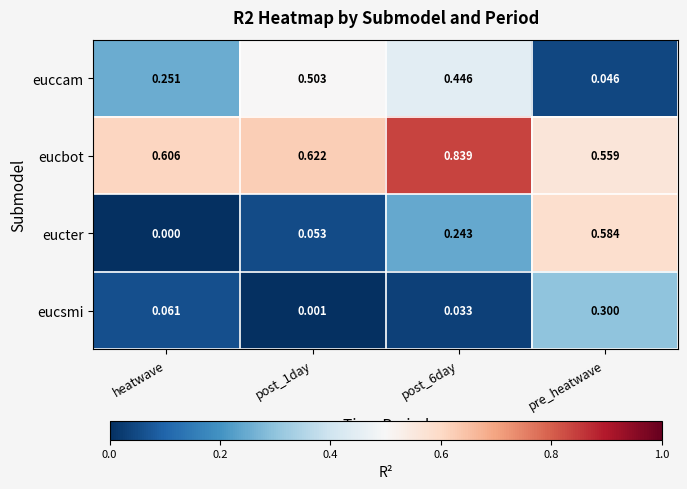

Which series has the largest range (max minus min)?

eucter